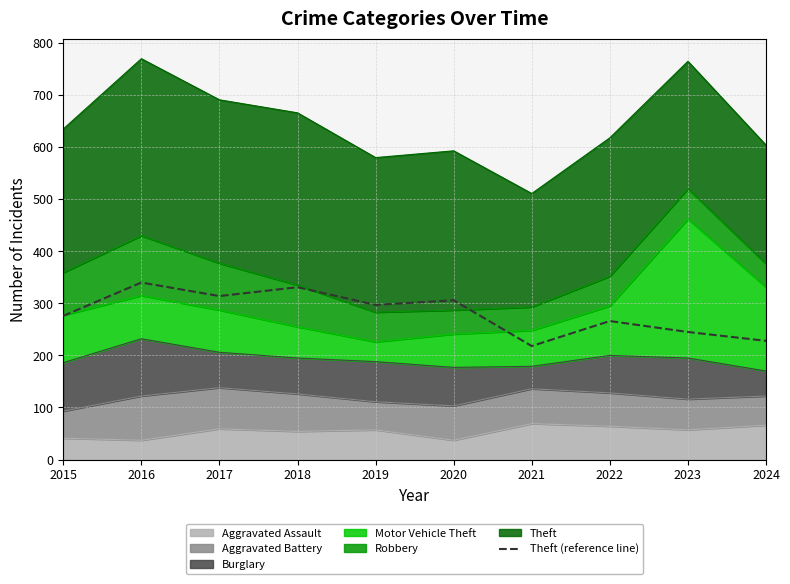

Rank the categories by value from highest to lowest.

2016, 2018, 2017, 2020, 2019, 2015, 2022, 2023, 2024, 2021